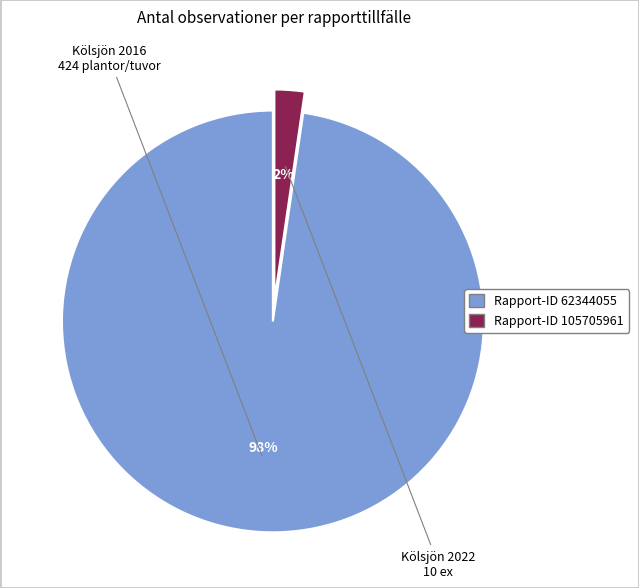

To the nearest percent, what is the average slice percentage?

50%